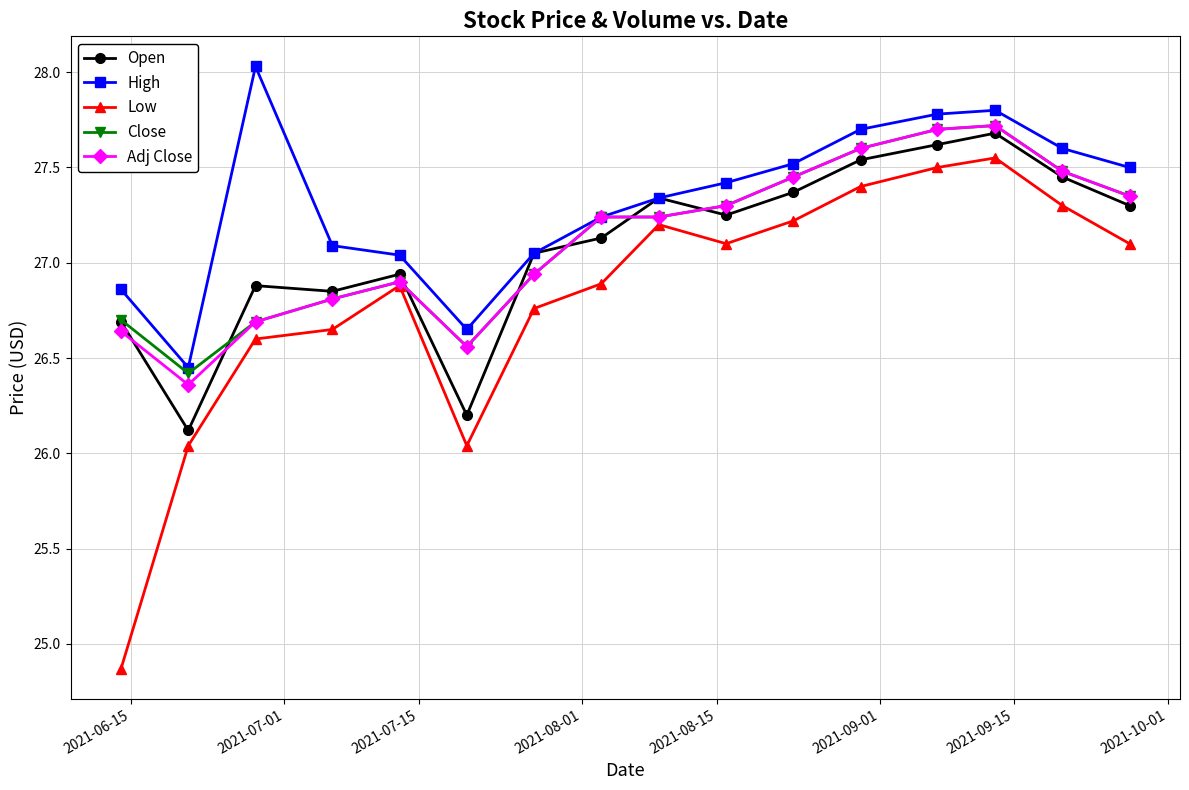

True or false: Low has more than 2 points higher than both neighbors.

True